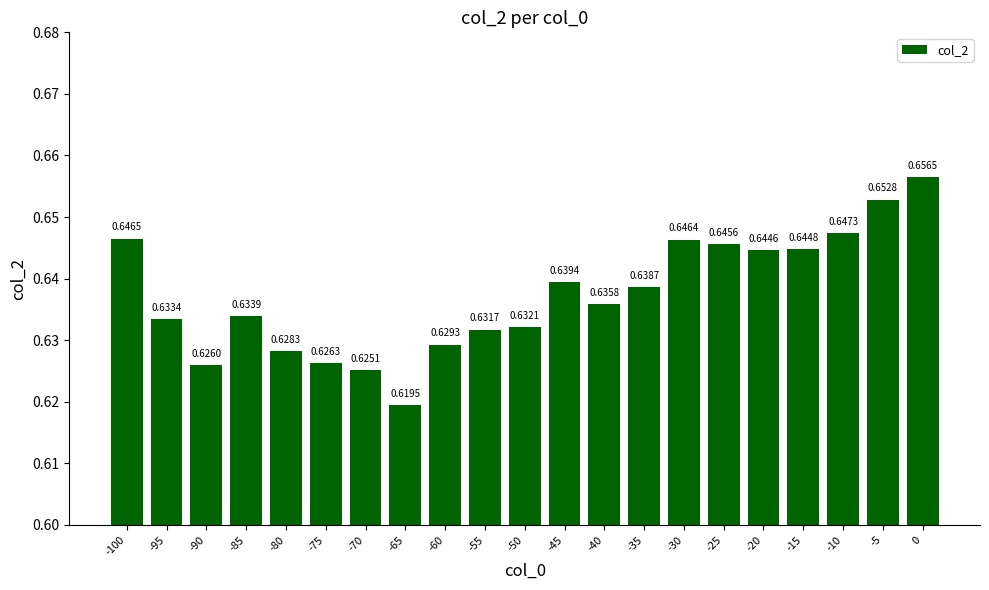

List the labels in order of value, smallest first.

-65, -70, -90, -75, -80, -60, -55, -50, -95, -85, -40, -35, -45, -20, -15, -25, -30, -100, -10, -5, 0